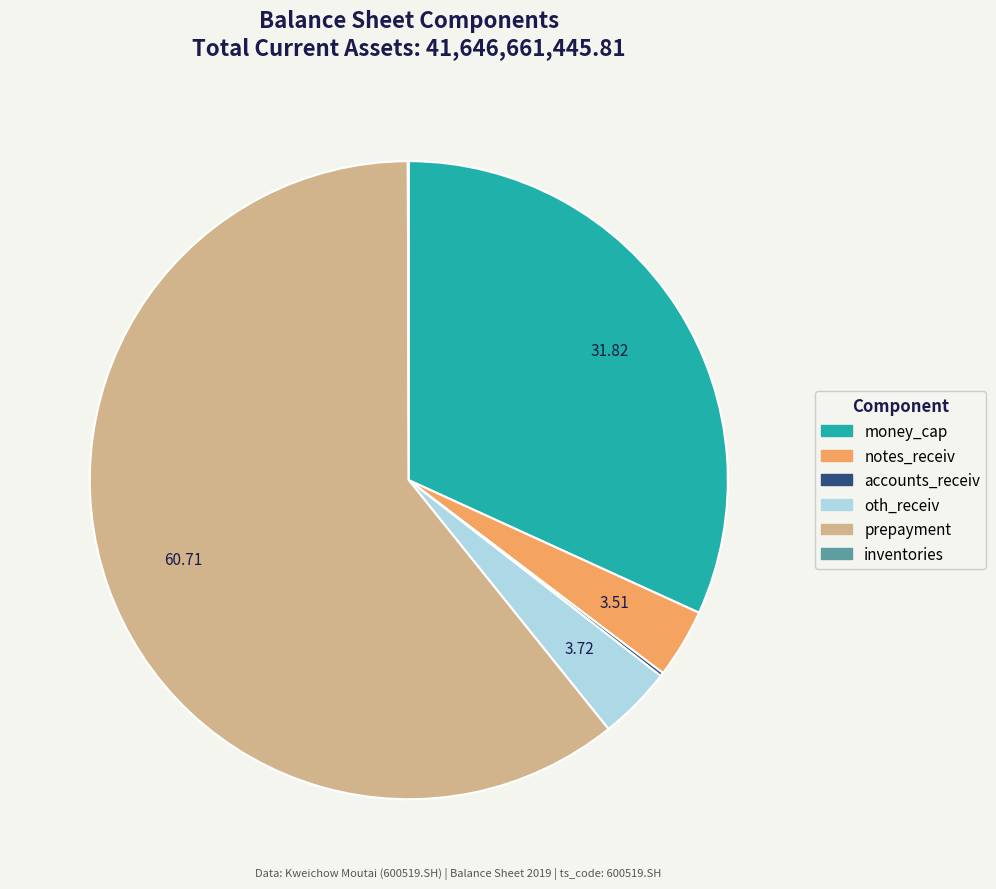

Is there a majority slice in this chart?

Yes